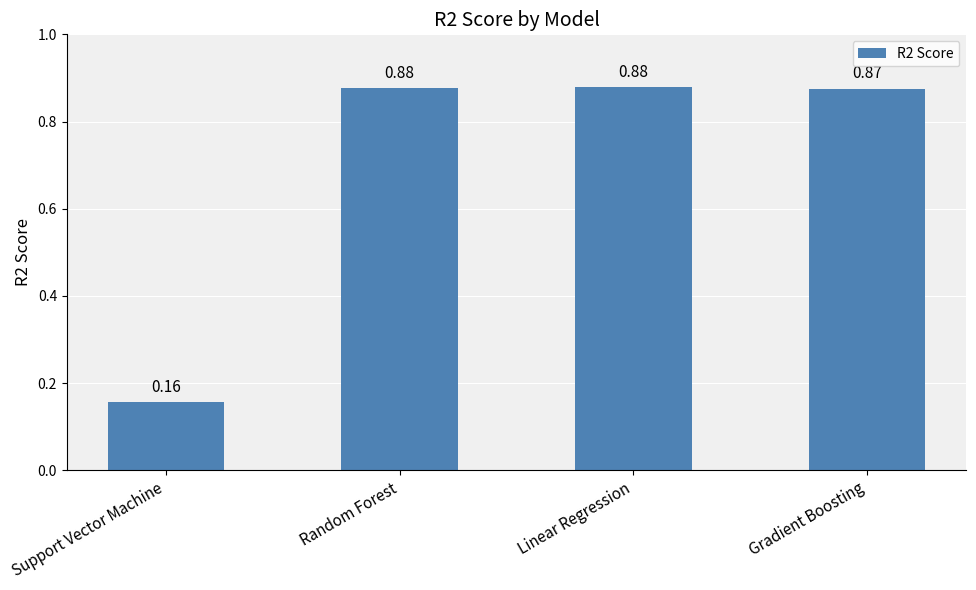

At which category does the chart reach its minimum across all series?

Support Vector Machine